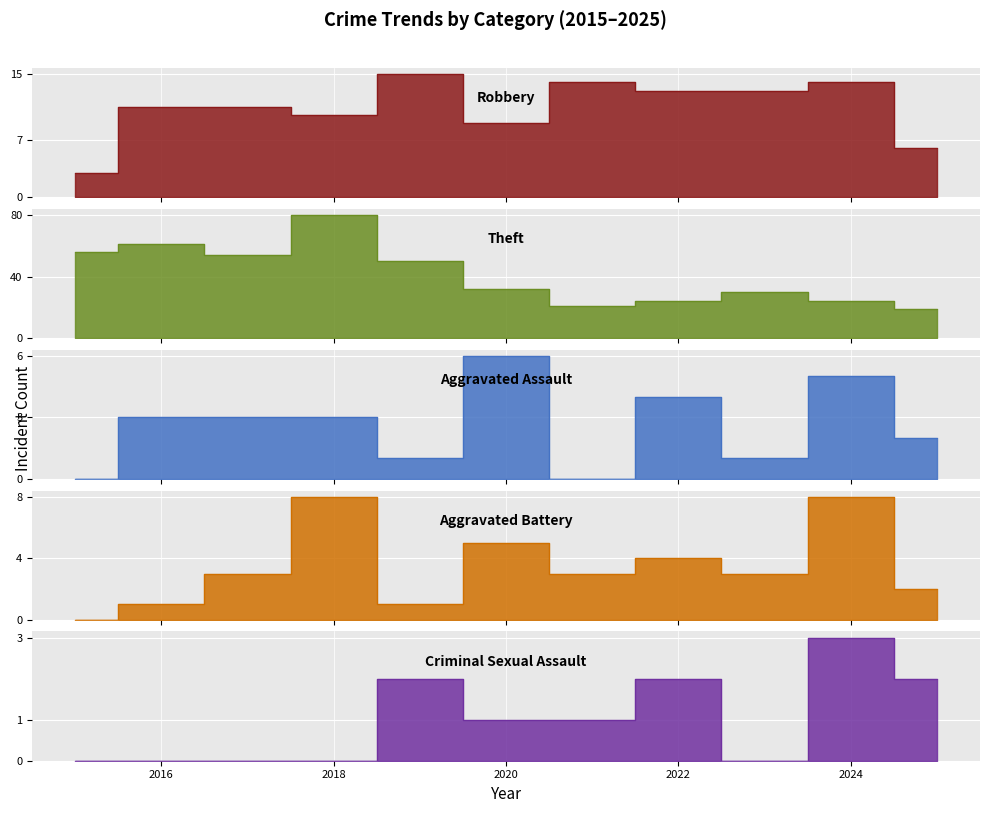

What is the value of the Aggravated Battery point at the 10th from the left?

8